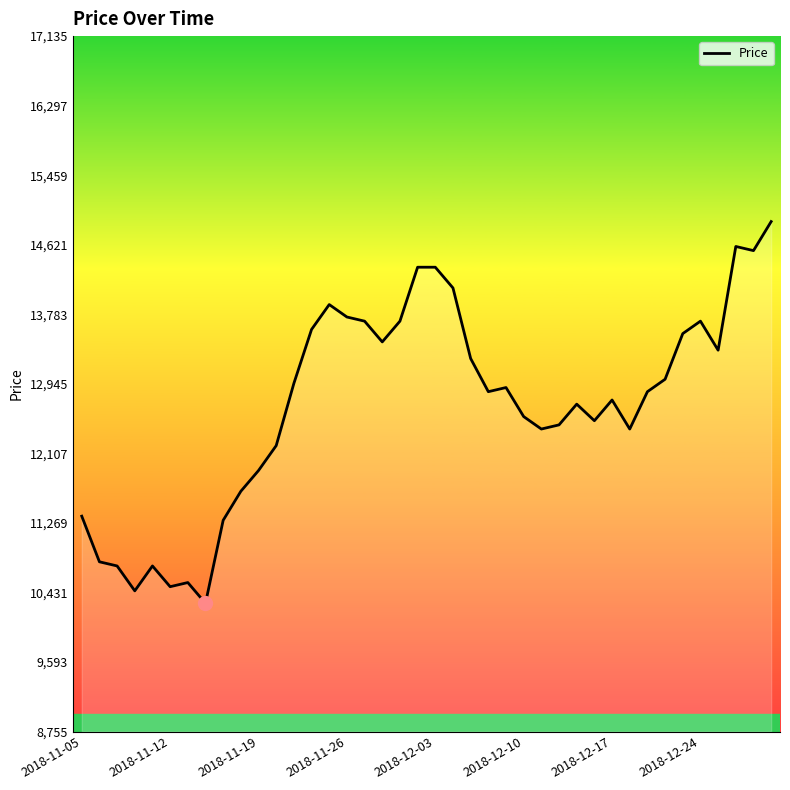

What is the difference between the maximum and minimum values?

4600